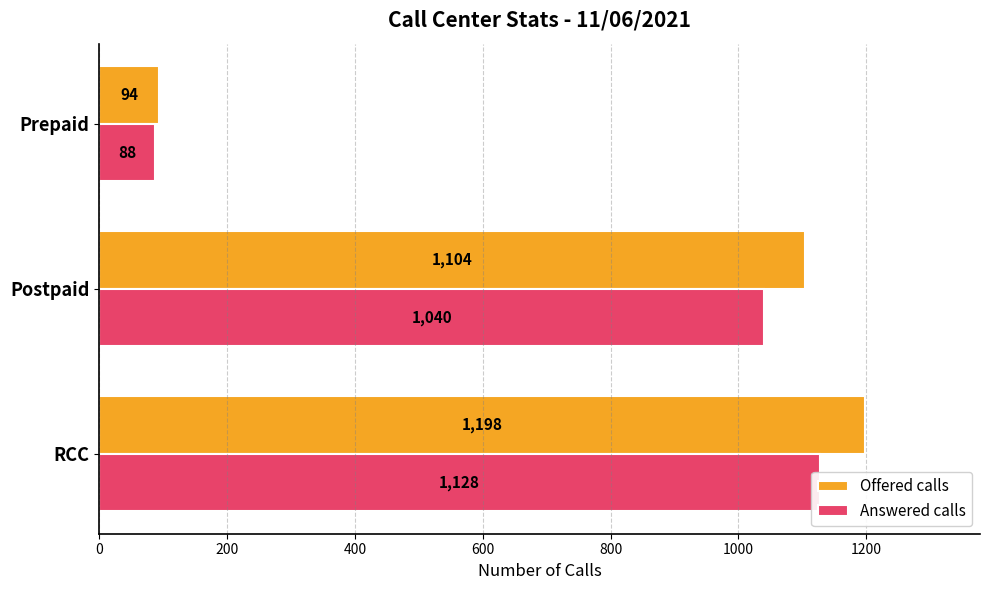

How many series are shown in this chart?

2